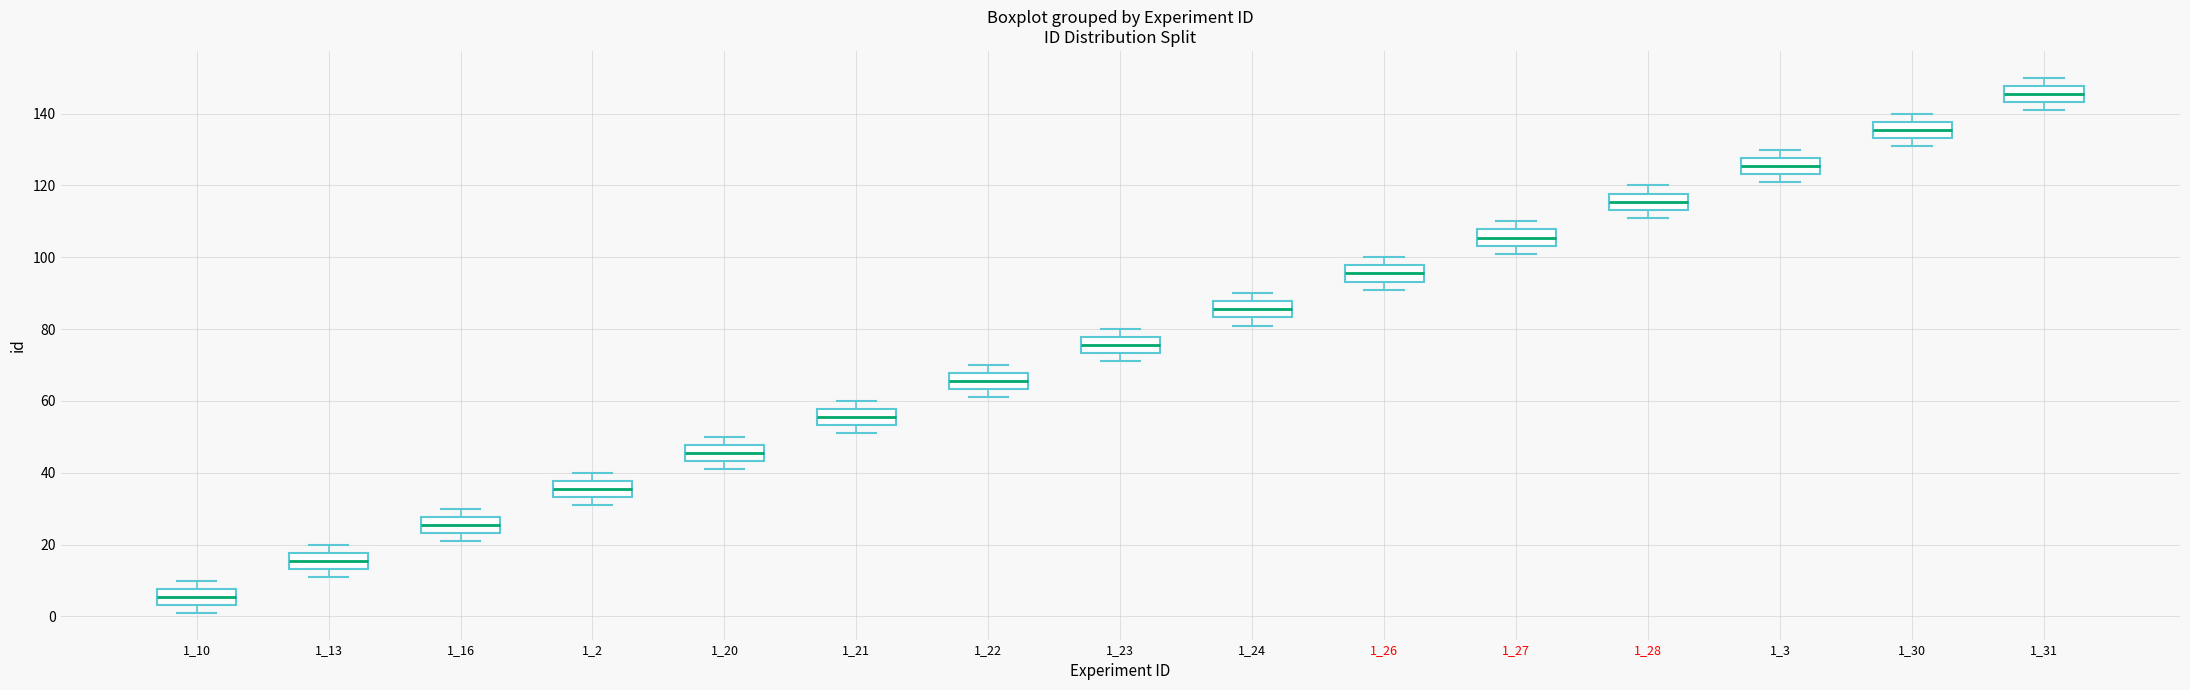

Where does the lower whisker of the box at x = 1_2 end on the y-axis? The values are not printed on the chart, so give them approximately, as read against the axis.

32